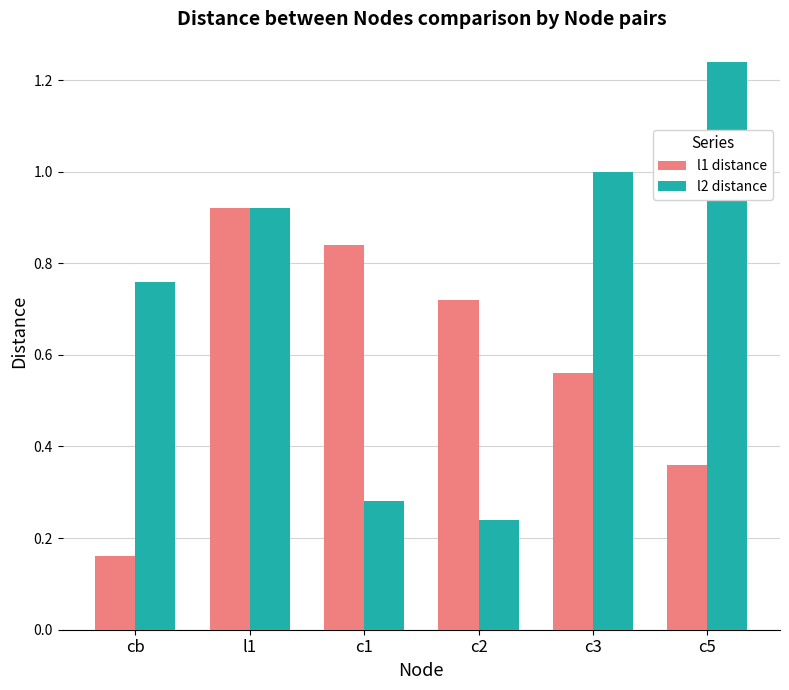

Rank the series by their average value, from highest to lowest.

l2 distance, l1 distance